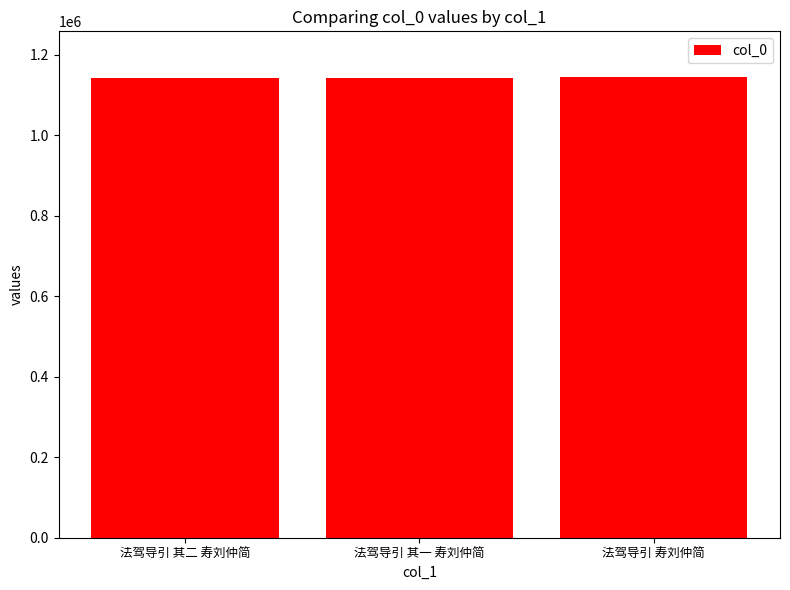

What is the sum of all values?

3427715